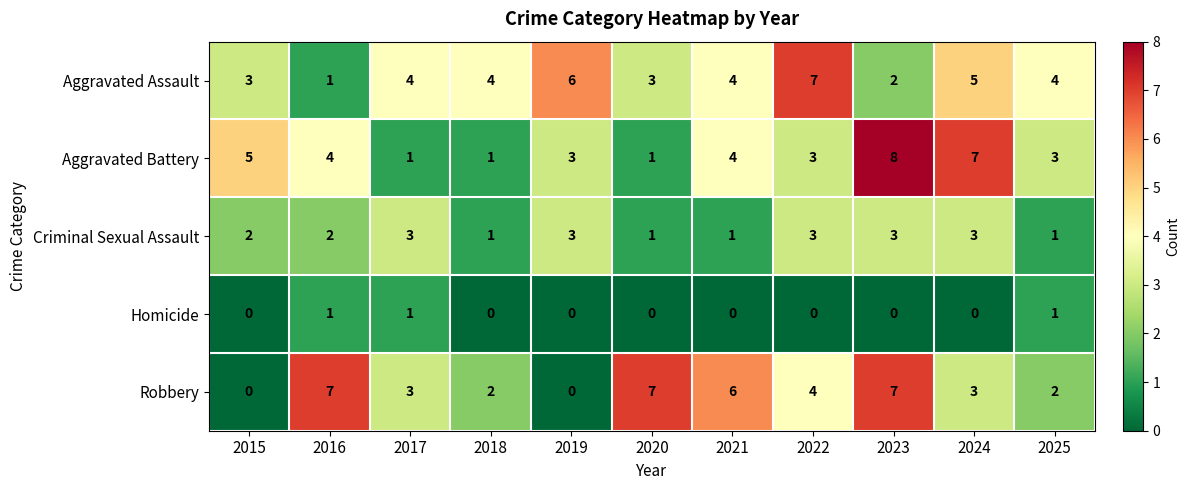

What is the average value of the Aggravated Battery series?

4